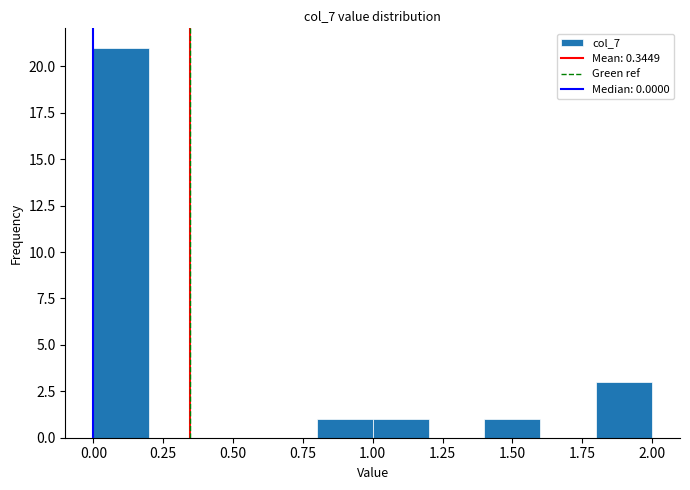

Reading left to right, list every bar in this chart as the range it spans on the x-axis followed by its height. The values are not printed on the chart, so give them approximately, as read against the axis.

0.0 to 0.2: 21
0.2 to 0.4: 0
0.4 to 0.6: 0
0.6 to 0.8: 0
0.8 to 1.0: 1
1.0 to 1.2: 1
1.2 to 1.4: 0
1.4 to 1.6: 1
1.6 to 1.8: 0
1.8 to 2.0: 3